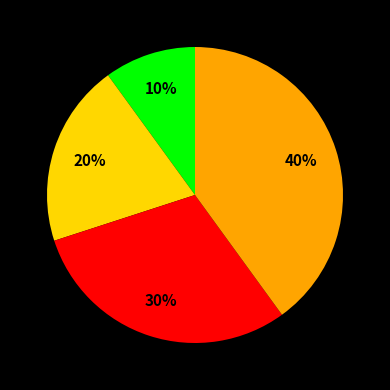

To the nearest percent, what is the average slice percentage?

25%